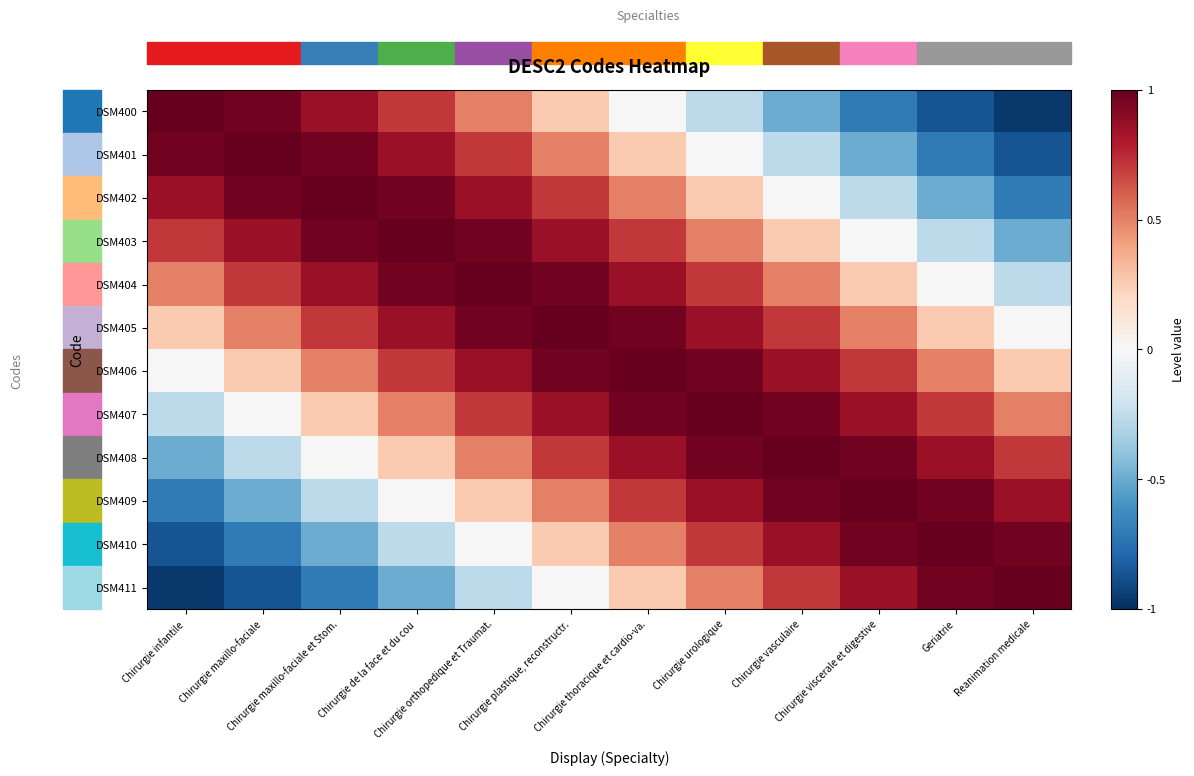

Which series has the largest total across all categories?

DSM405